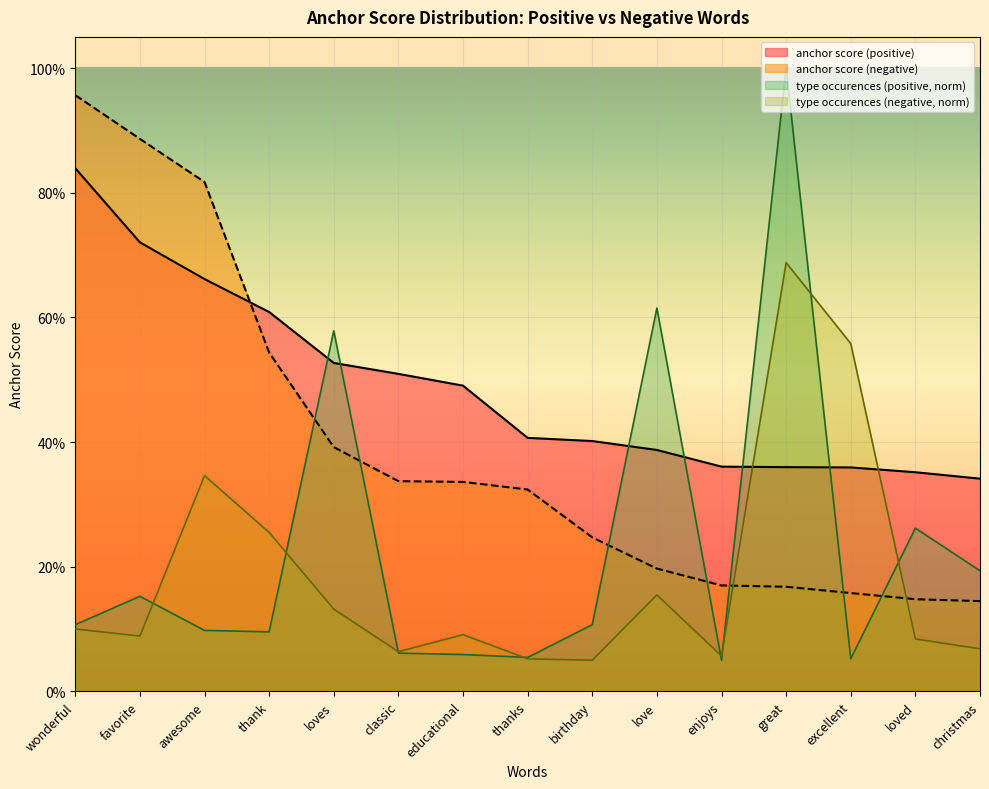

Read the anchor score (negative) value at classic.

0.3